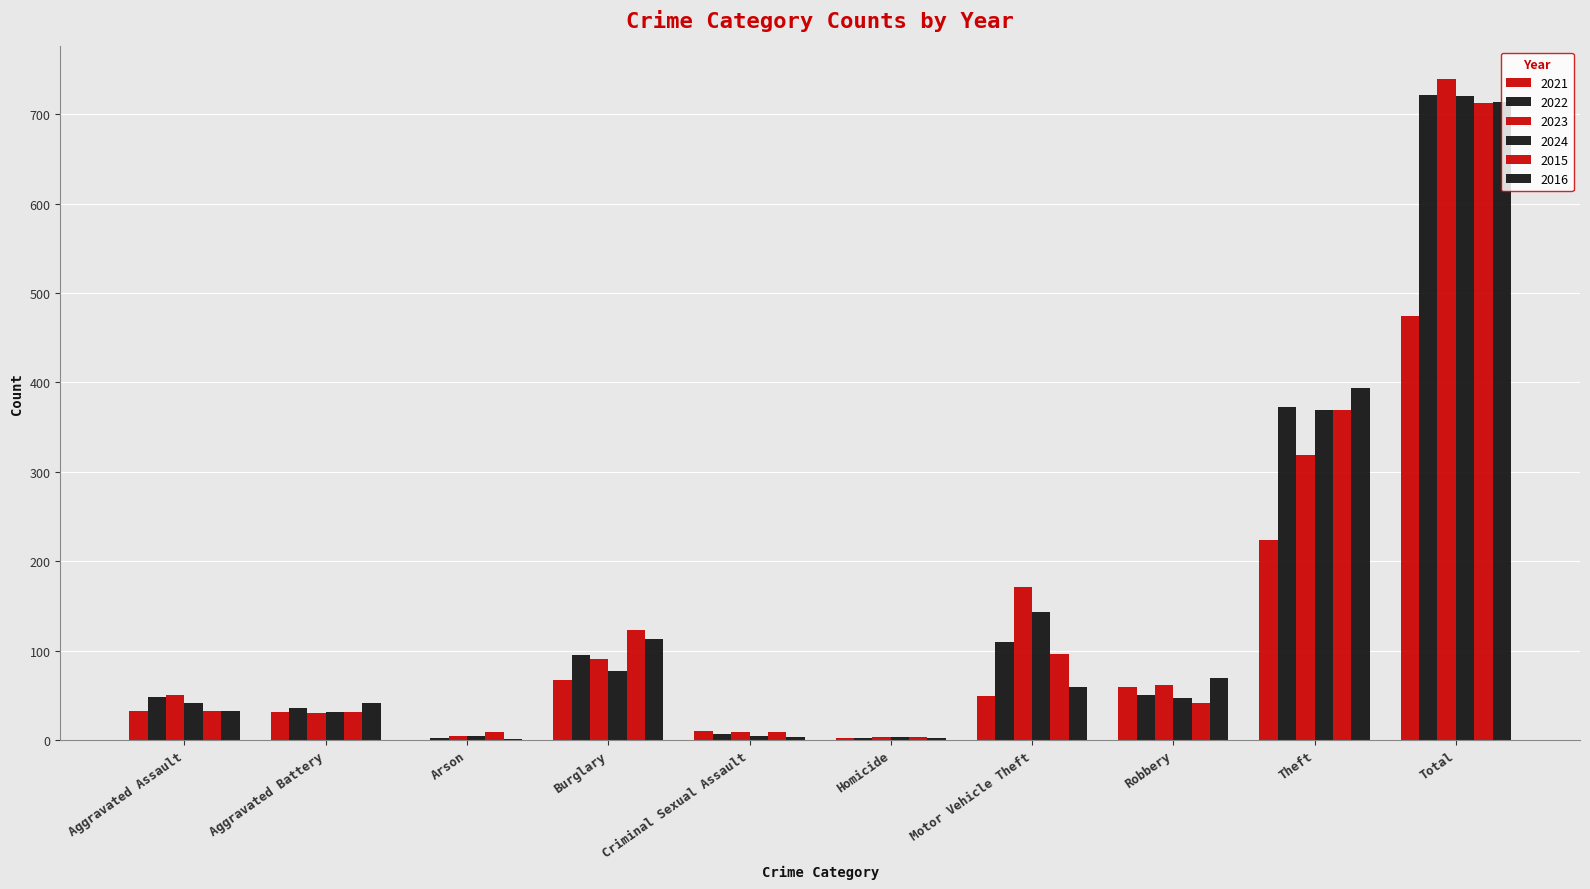

Are the bars horizontal?

No